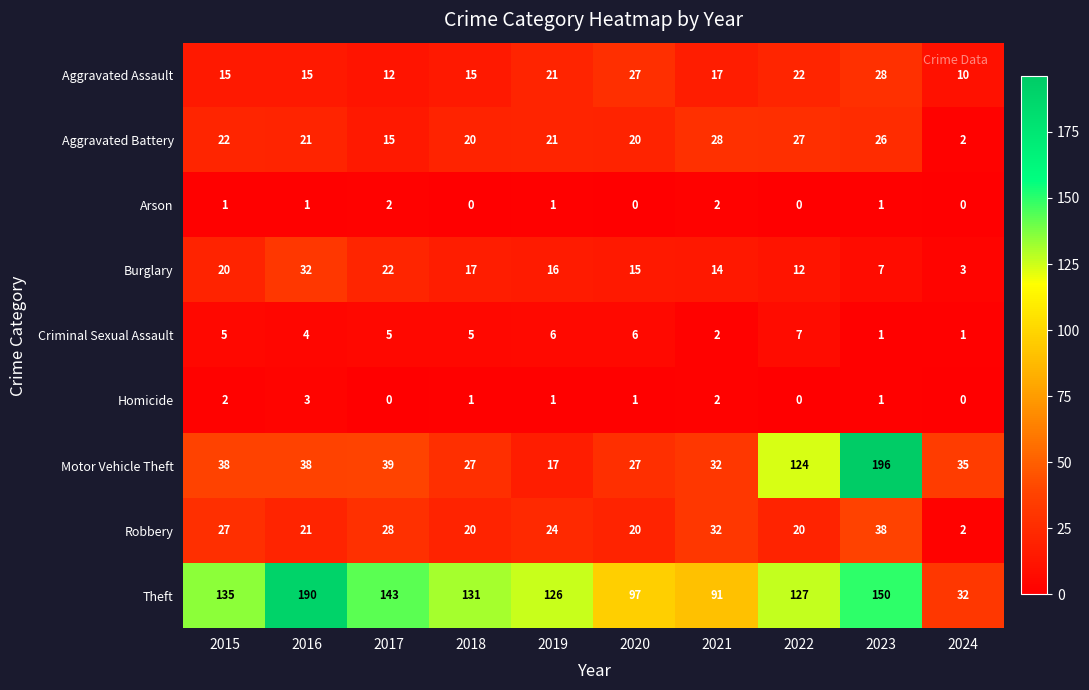

What is the sum of all Aggravated Battery values?

202